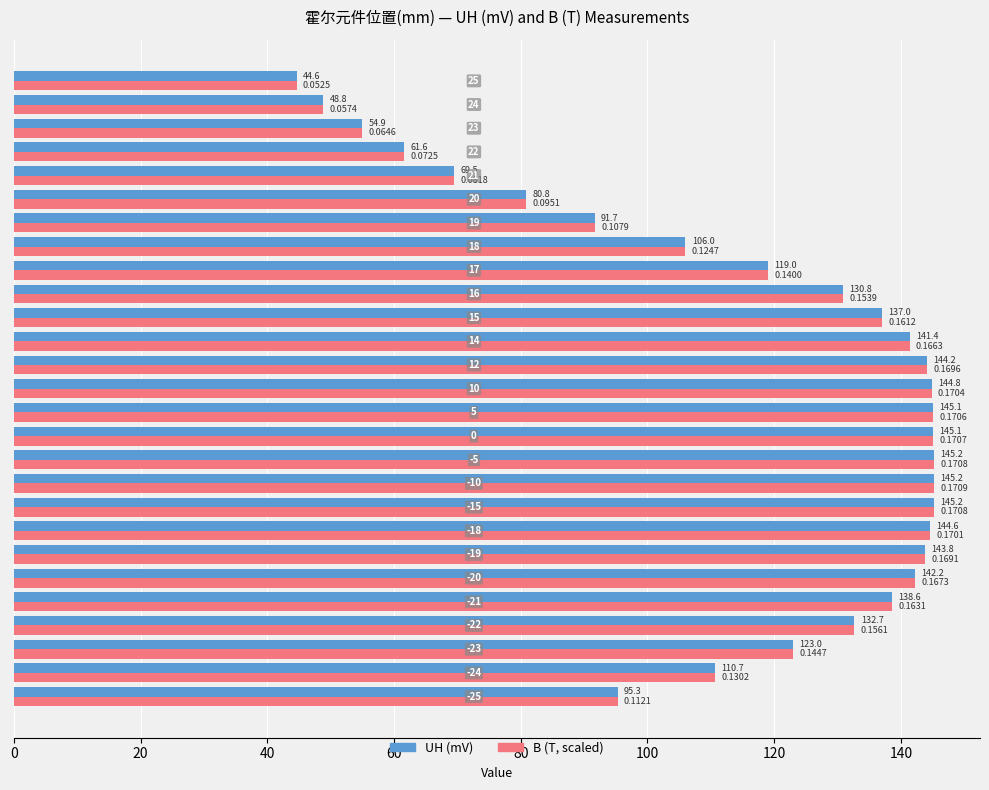

What are all the series names shown in the legend?

UH (mV), B (T, scaled)